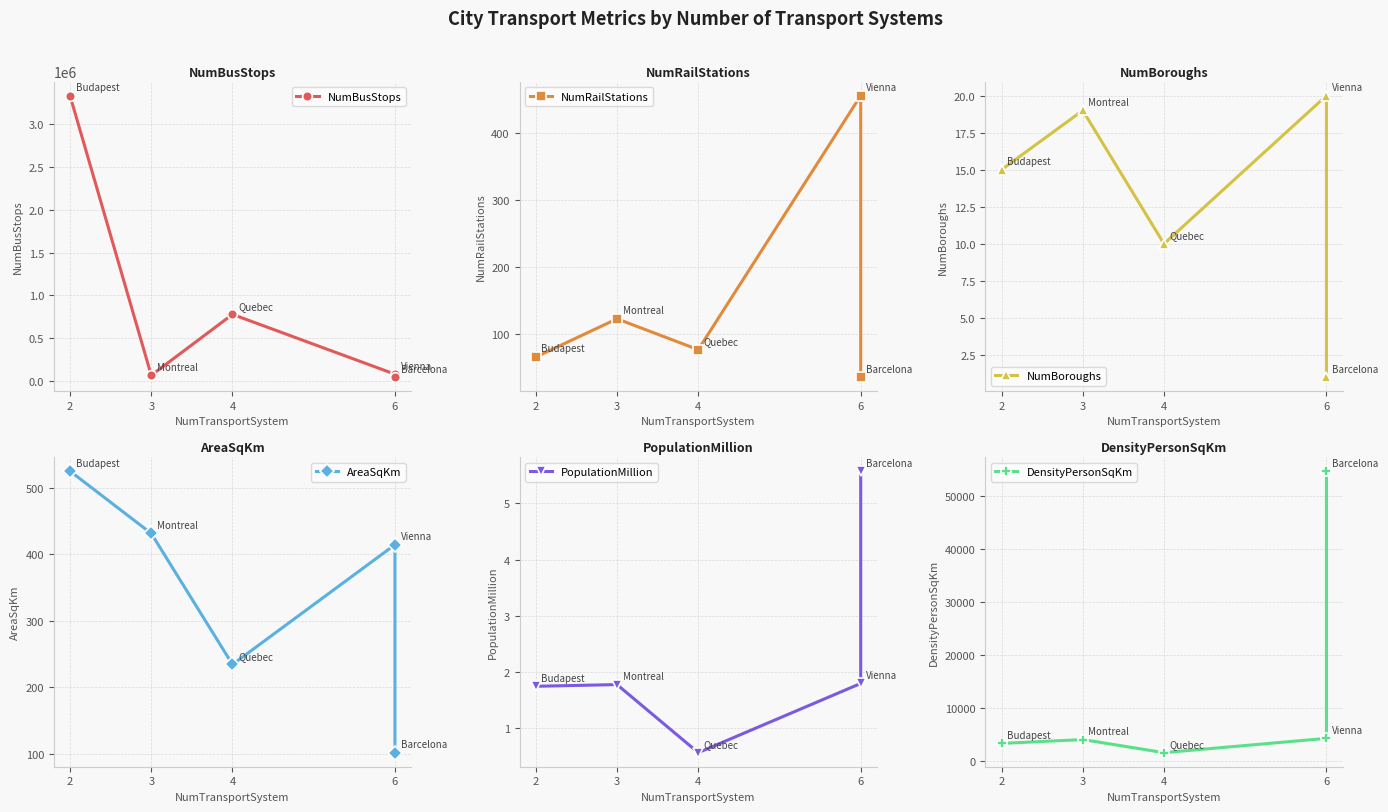

True or false: NumRailStations has more than 1 interior local peaks.

True